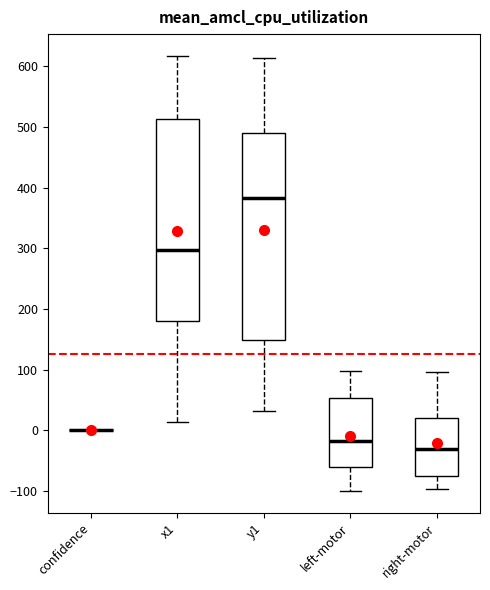

Reading left to right, transcribe this box plot: for each box, give where its median line is, the range the box spans, and where its two whiskers end, as read against the y-axis. The values are not printed on the chart, so give them approximately, as read against the axis.

confidence: box collapsed to a line at 0, whiskers 0 to 0
x1: median 300, box 180 to 510, whiskers 10 to 620
y1: median 380, box 150 to 490, whiskers 30 to 610
left-motor: median -20, box -60 to 50, whiskers -100 to 100
right-motor: median -30, box -80 to 20, whiskers -100 to 100